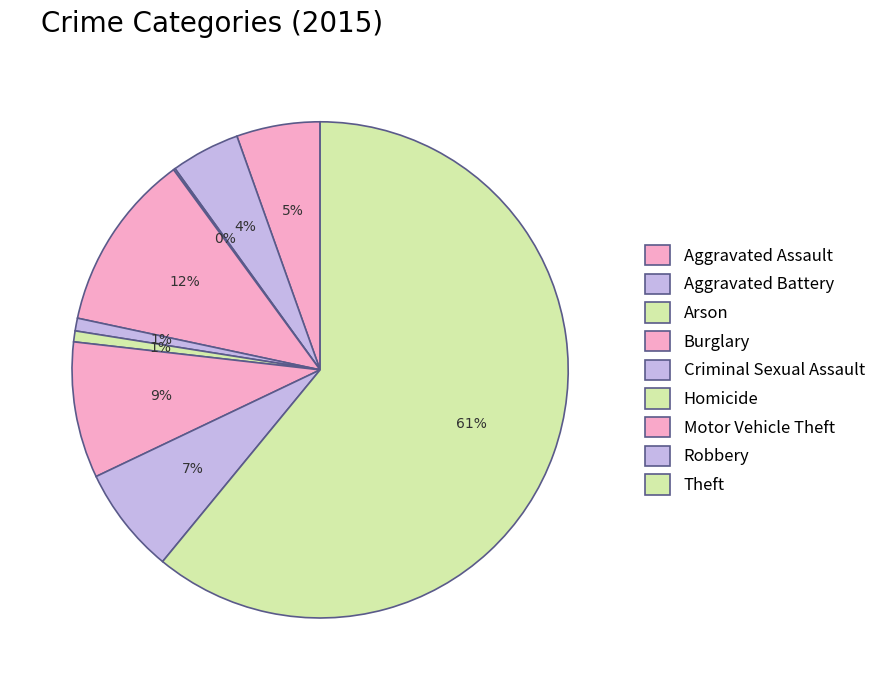

Is it true that Arson is 8% of the pie?

False